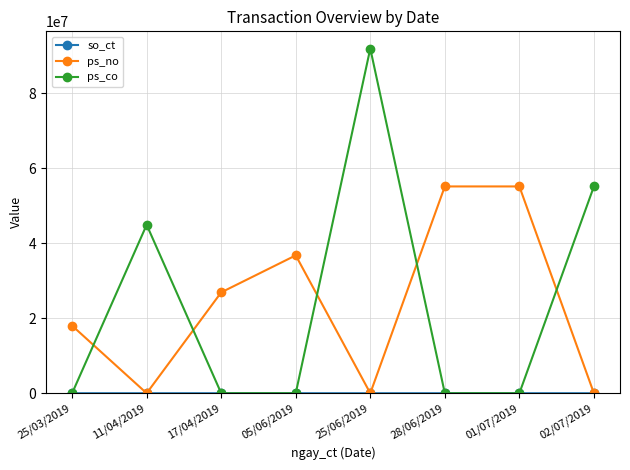

What is the total value across all series at 28/06/2019?

55110787